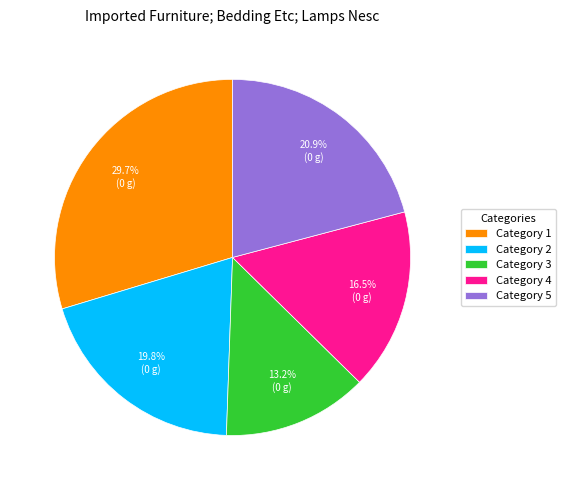

What percentage is NOT represented by Category 5?

79.1%